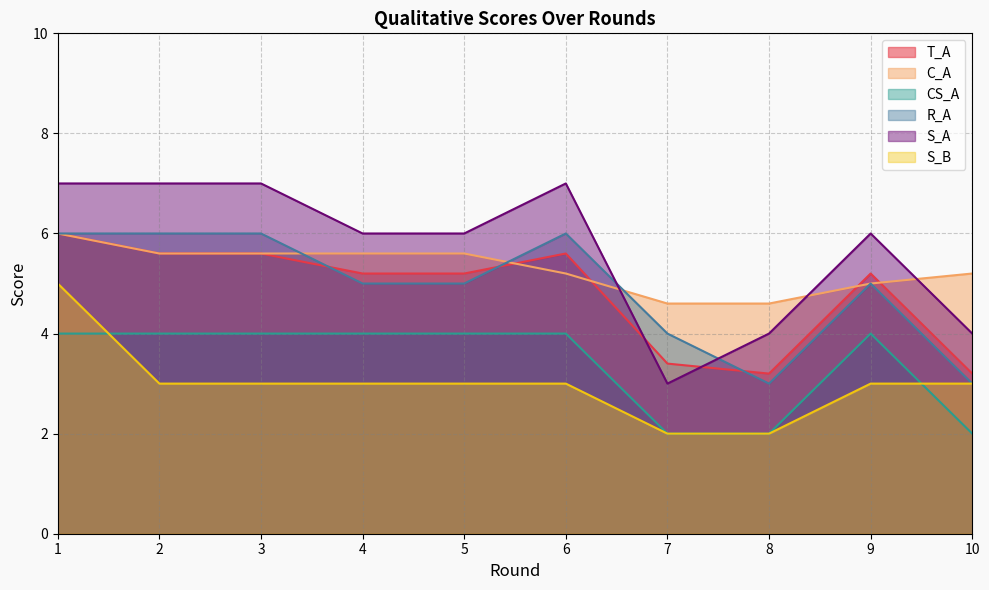

What is the difference between the maximum and minimum values in the R_A series?

3.0